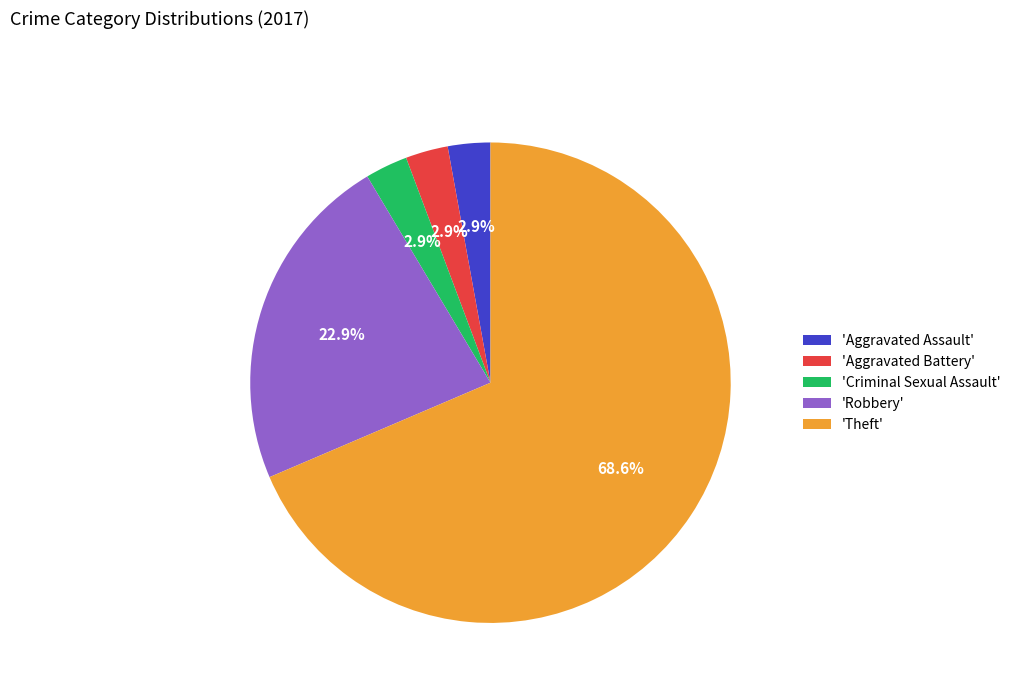

Do 'Theft' and 'Criminal Sexual Assault' together represent more than half of the pie?

Yes